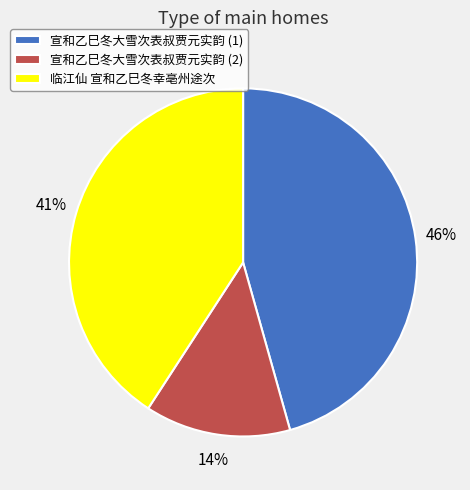

To the nearest percent, what is the difference between the largest and smallest slice percentages?

32%